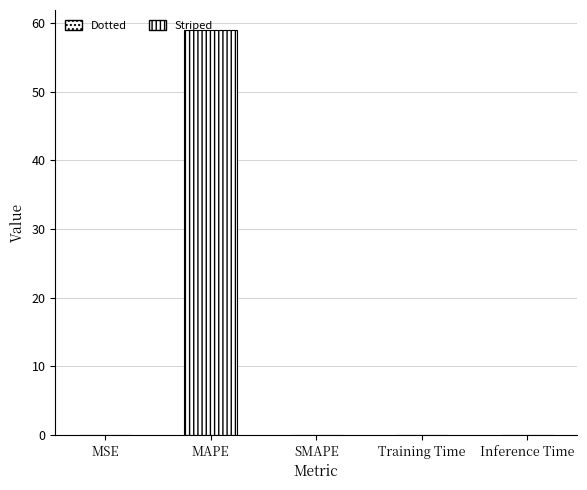

The chart shows a value of 0.0 at MSE. True or false?

True